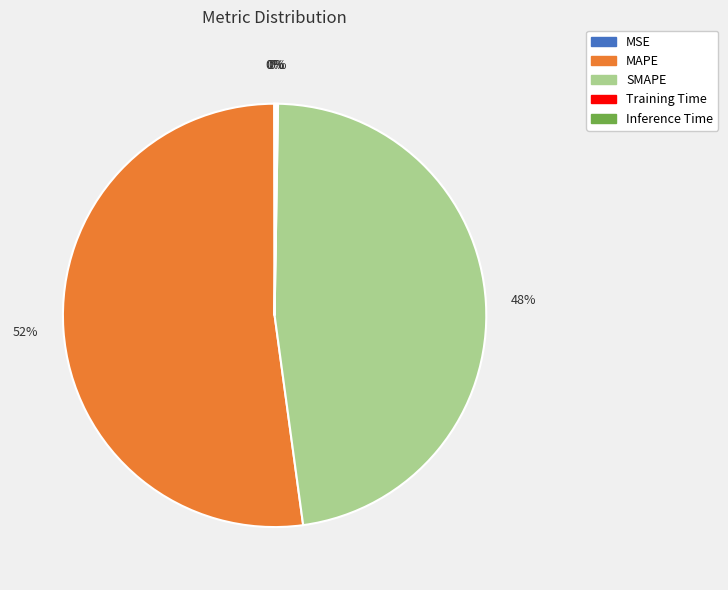

Does any single category account for the majority?

Yes